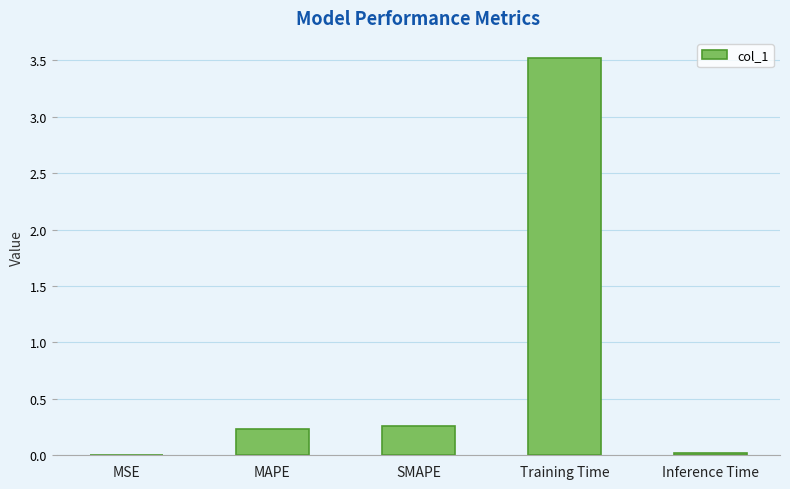

What is the change in value from MSE to Training Time?

+3.5